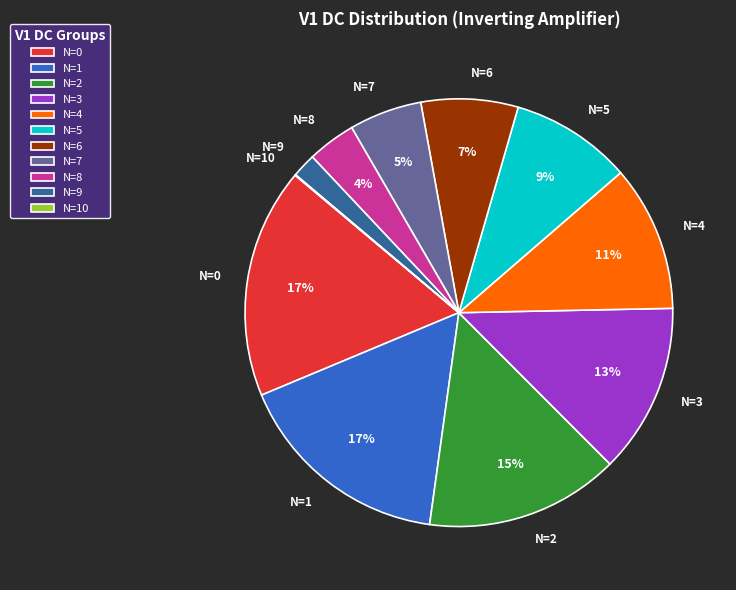

Is the sum of N=3 and N=9 greater than half?

No